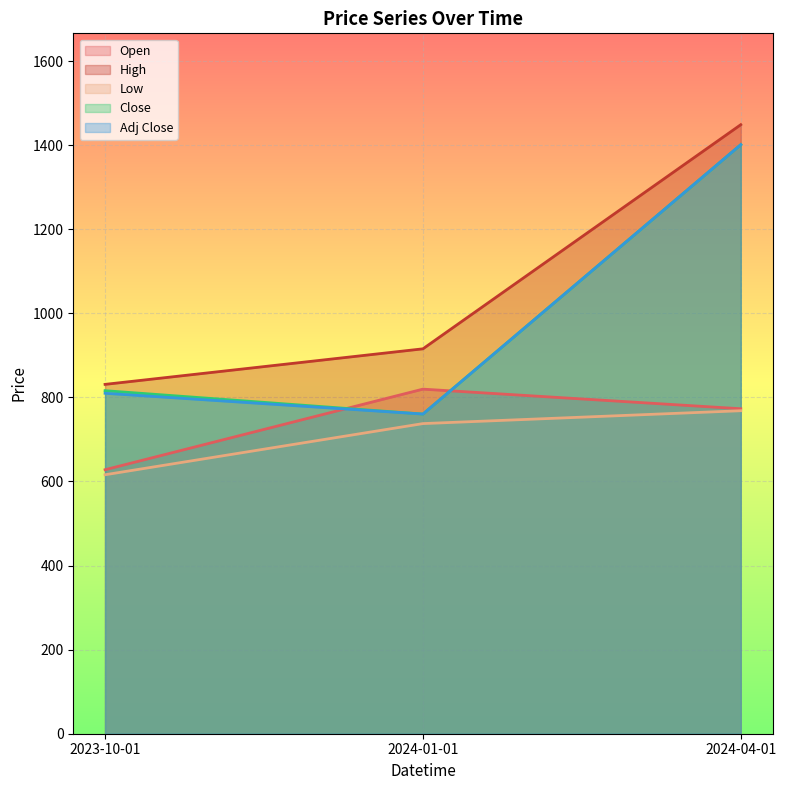

What is the sum of the Low values at 2024-04-01 and 2024-01-01?

1506.0